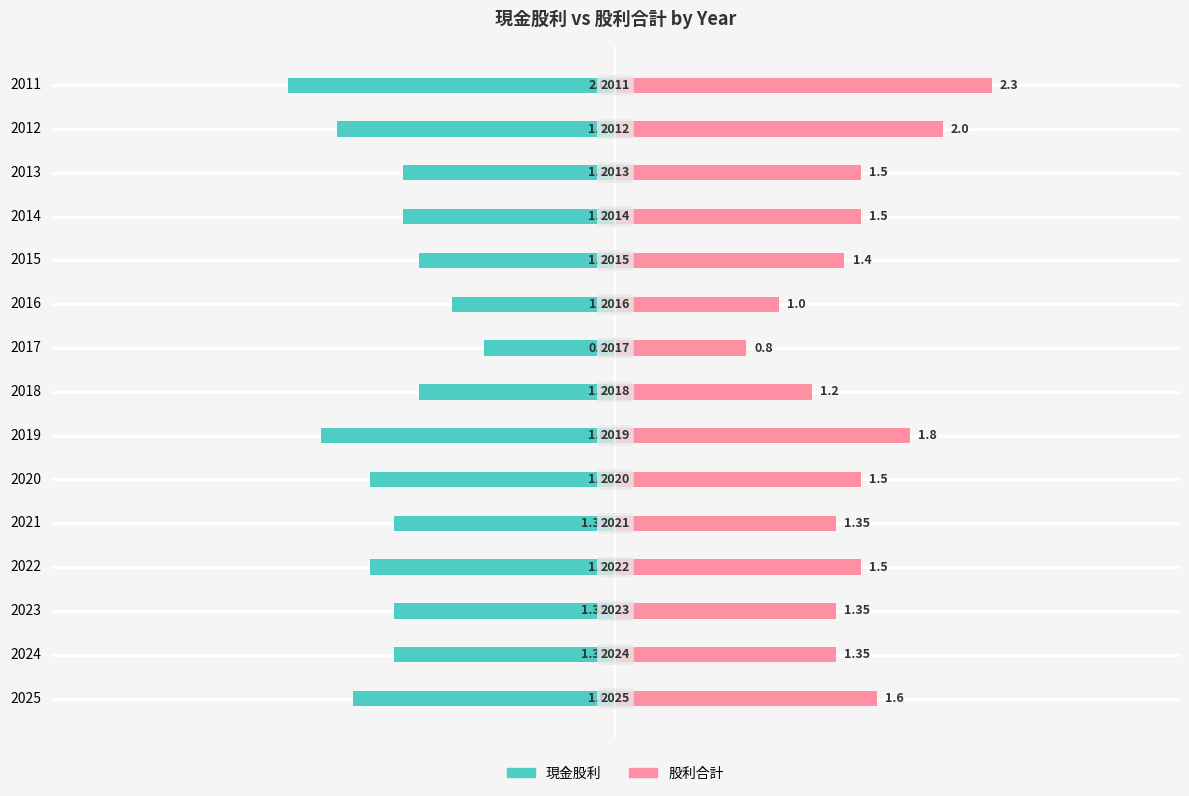

What is the average value of the 現金股利 series?

-1.4